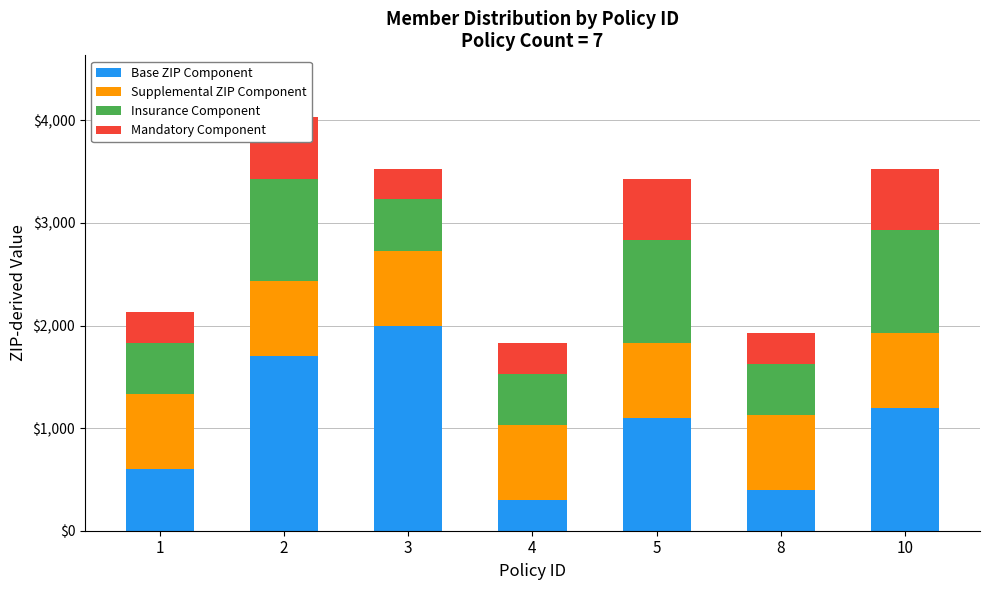

Reading left to right, what are all the values shown in this chart?

Base ZIP Component: 600	1700	2000	300	1100	400	1200
Supplemental ZIP Component: 730	730	730	730	730	730	730
Insurance Component: 500	1000	500	500	1000	500	1000
Mandatory Component: 300	600	300	300	600	300	600